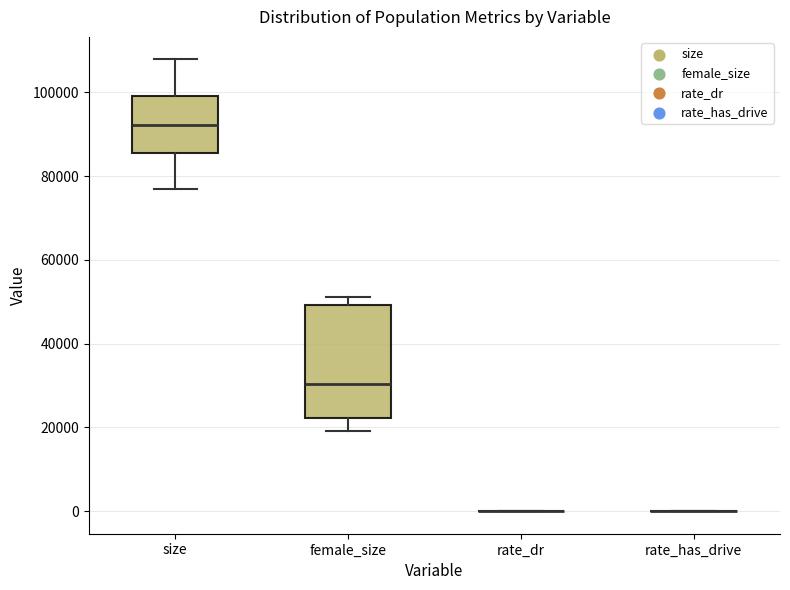

Where does the upper whisker of the box for size end on the y-axis? The values are not printed on the chart, so give them approximately, as read against the axis.

108000